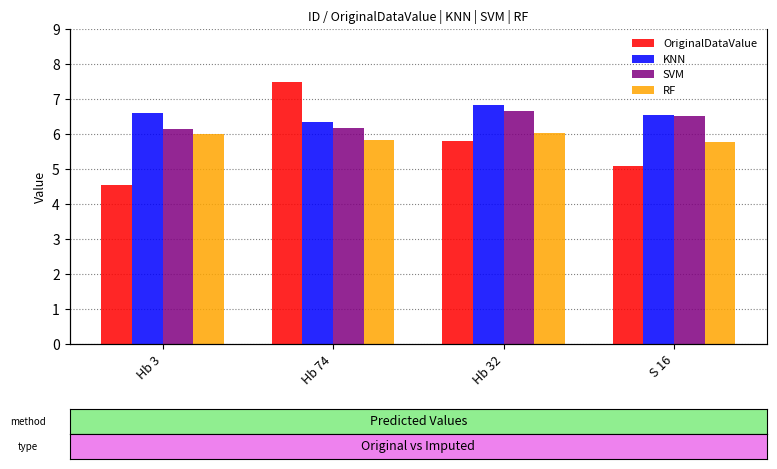

Read the SVM value at Hb 74.

6.2